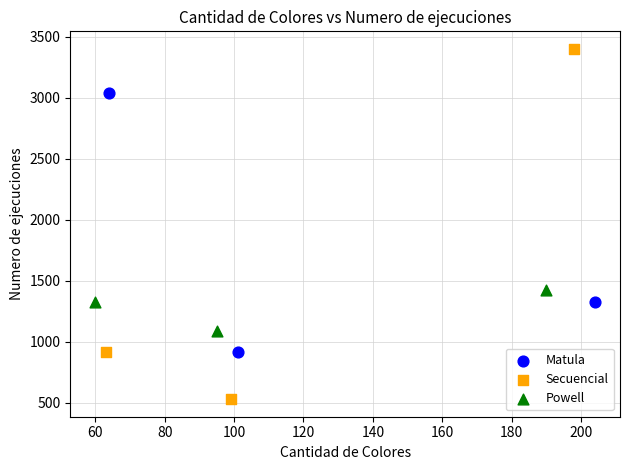

Which series has the widest spread of Y values?

Secuencial